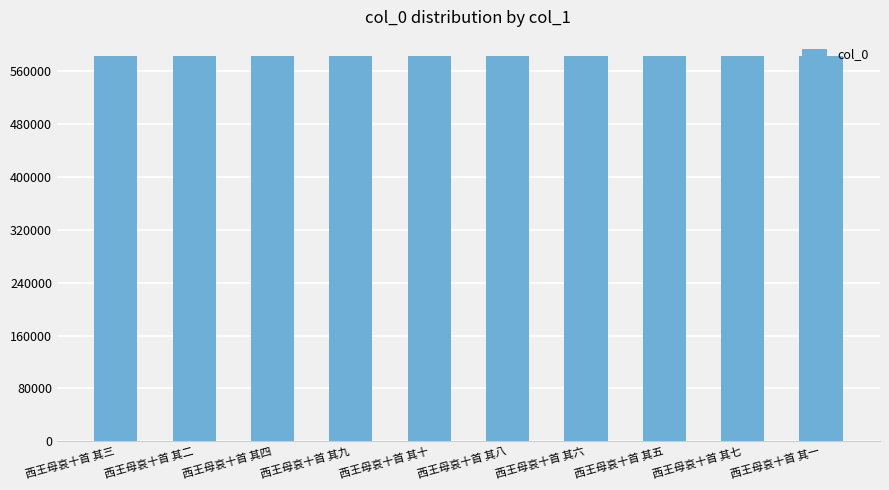

What is the difference between the maximum and minimum values?

9